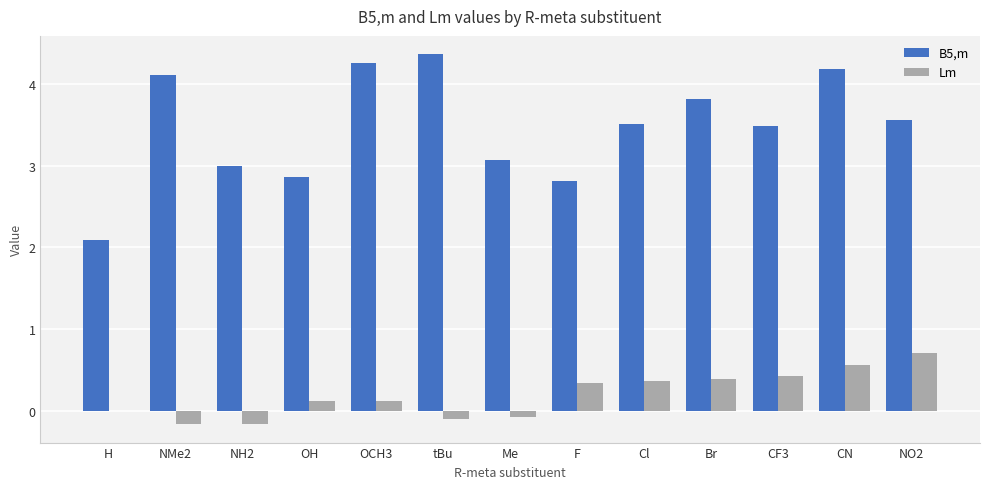

What is the greatest value displayed?

4.4